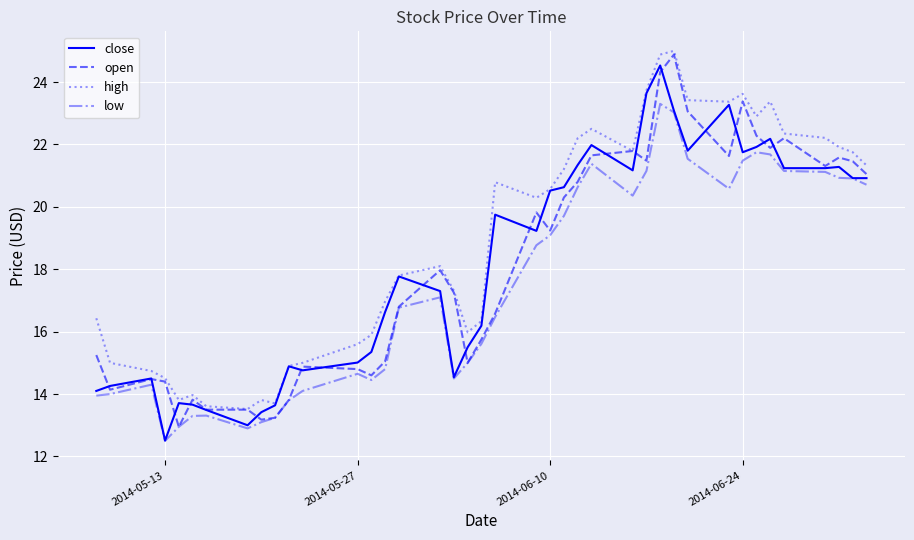

Which series has the largest total across all categories?

high